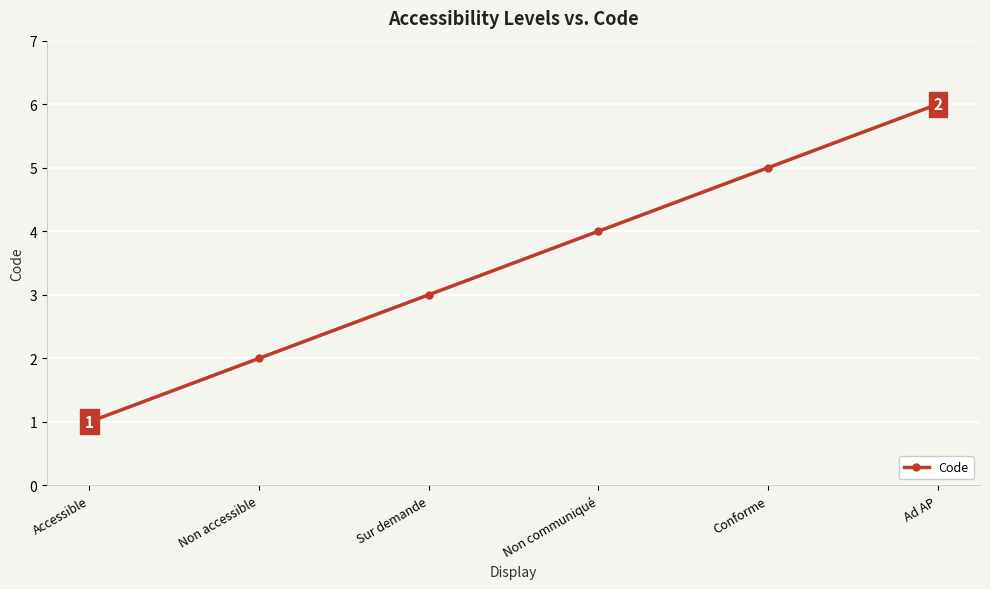

Rank the categories by value from highest to lowest.

Ad AP, Conforme, Non communiqué, Sur demande, Non accessible, Accessible